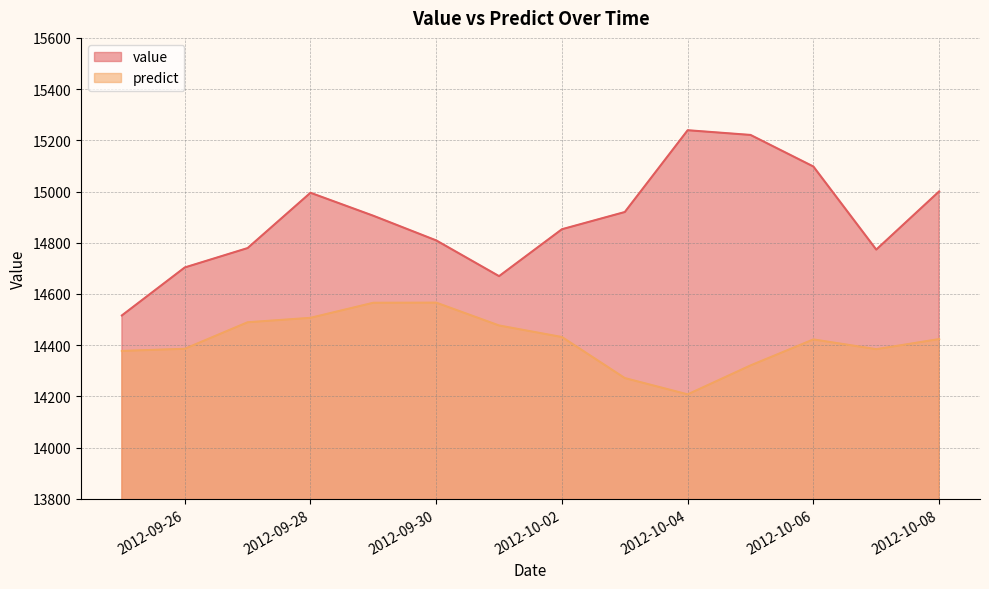

Is it true that predict equals 14506.8 at 2012-09-28?

True